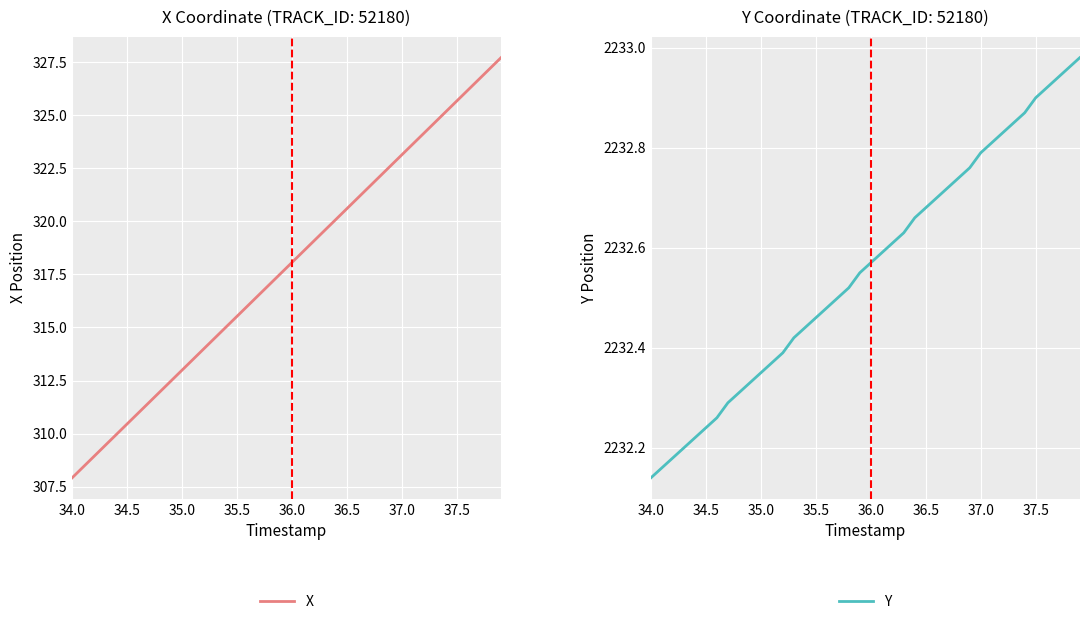

Where is Y nearest to the value 2232?

34.0